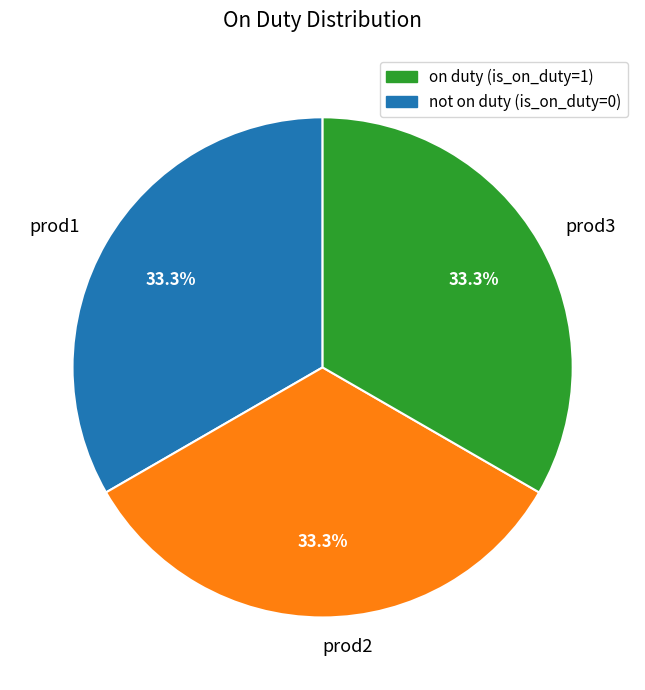

To the nearest percent, what is the average slice percentage?

33%